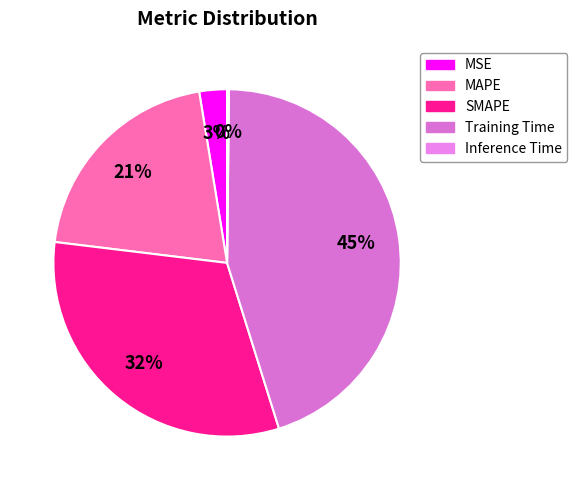

What is the change in value from MSE to Training Time?

+1.5